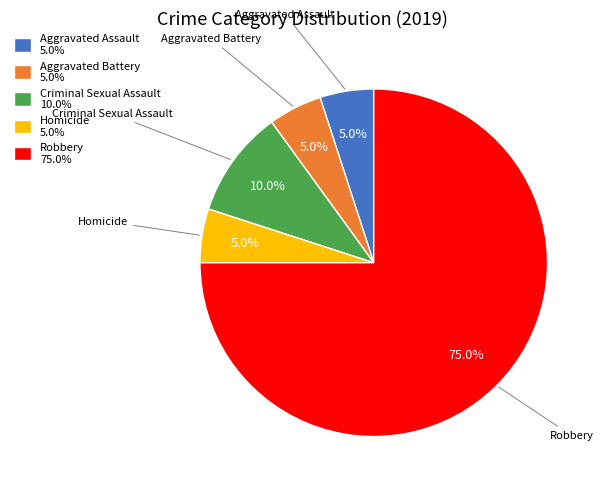

How many slices are in this pie chart?

5